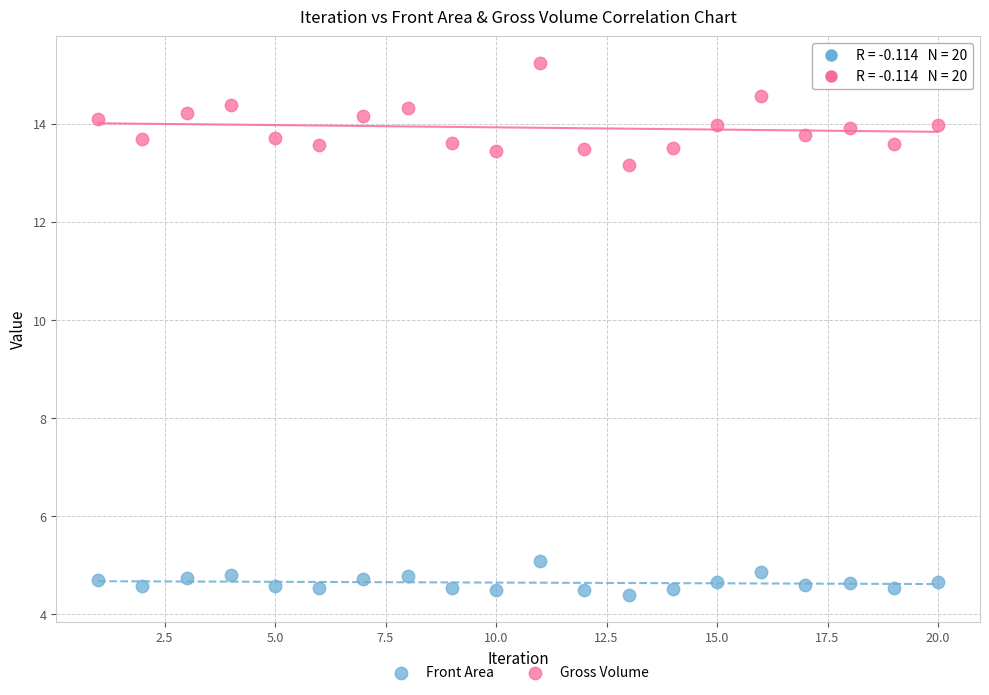

What are all the series names shown in the legend?

Front Area, Gross Volume